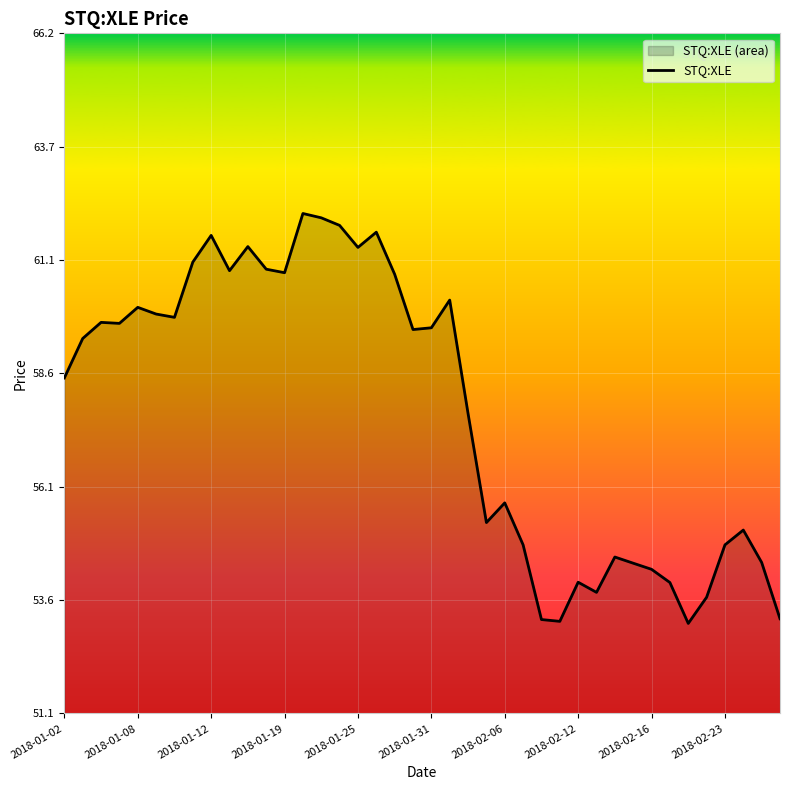

Reading left to right, extract all data points from this chart.

58.5	59.4	59.8	59.7	60.1	60.0	59.9	61.1	61.7	60.9	61.4	60.9	60.9	62.2	62.1	61.9	61.4	61.8	60.8	59.6	59.6	60.3	57.7	55.3	55.8	54.8	53.2	53.1	54.0	53.8	54.6	54.4	54.3	54.0	53.1	53.7	54.8	55.2	54.4	53.2